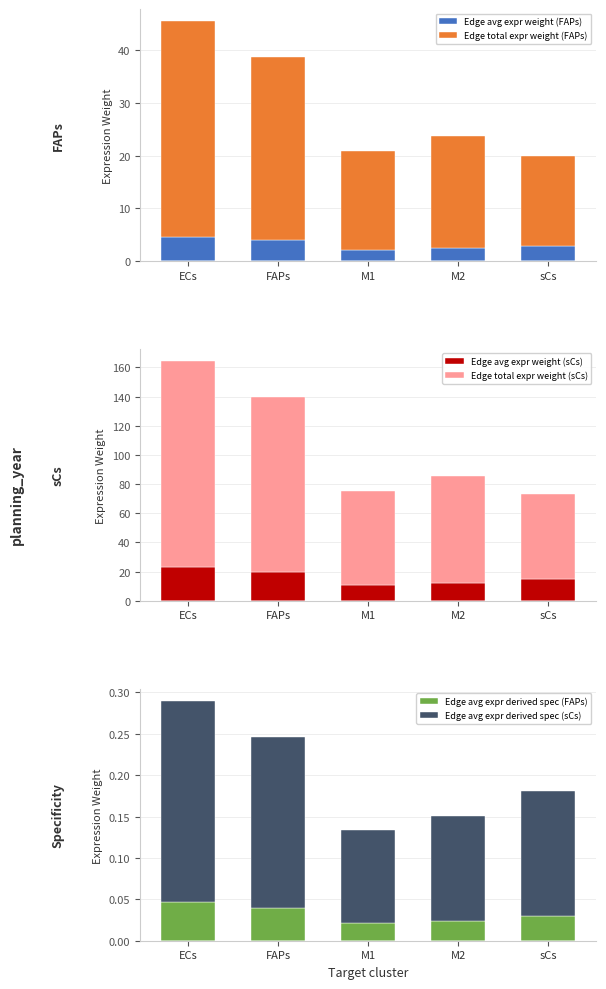

Which category has the lowest value in the Edge avg expr weight (sCs) series?

M1